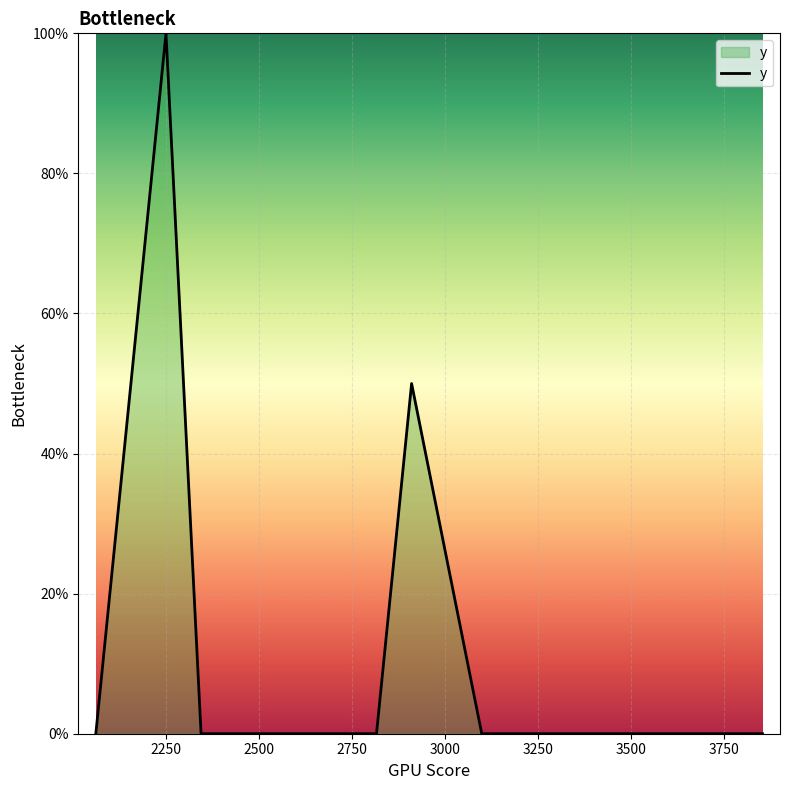

What is the difference between the maximum and minimum values?

100